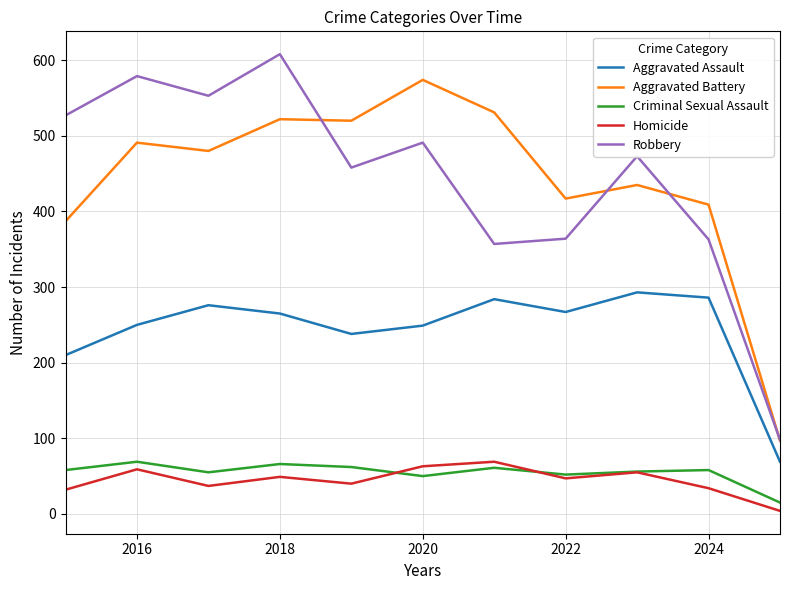

Which series has the widest spread of values?

Robbery